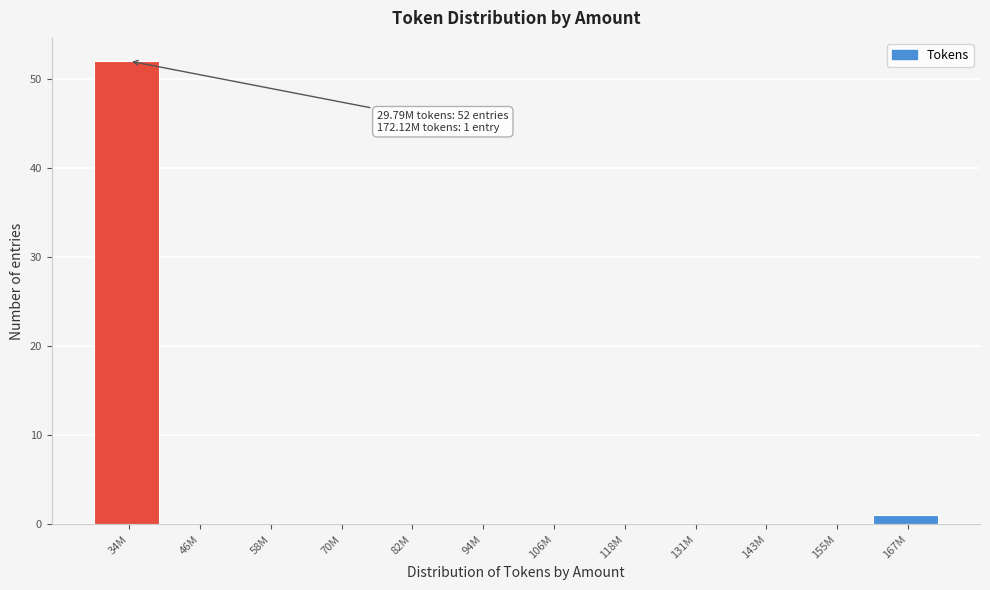

Reading left to right, what are all the values shown in this chart?

34M=52	46M=0	58M=0	70M=0	82M=0	94M=0	106M=0	118M=0	131M=0	143M=0	155M=0	167M=1